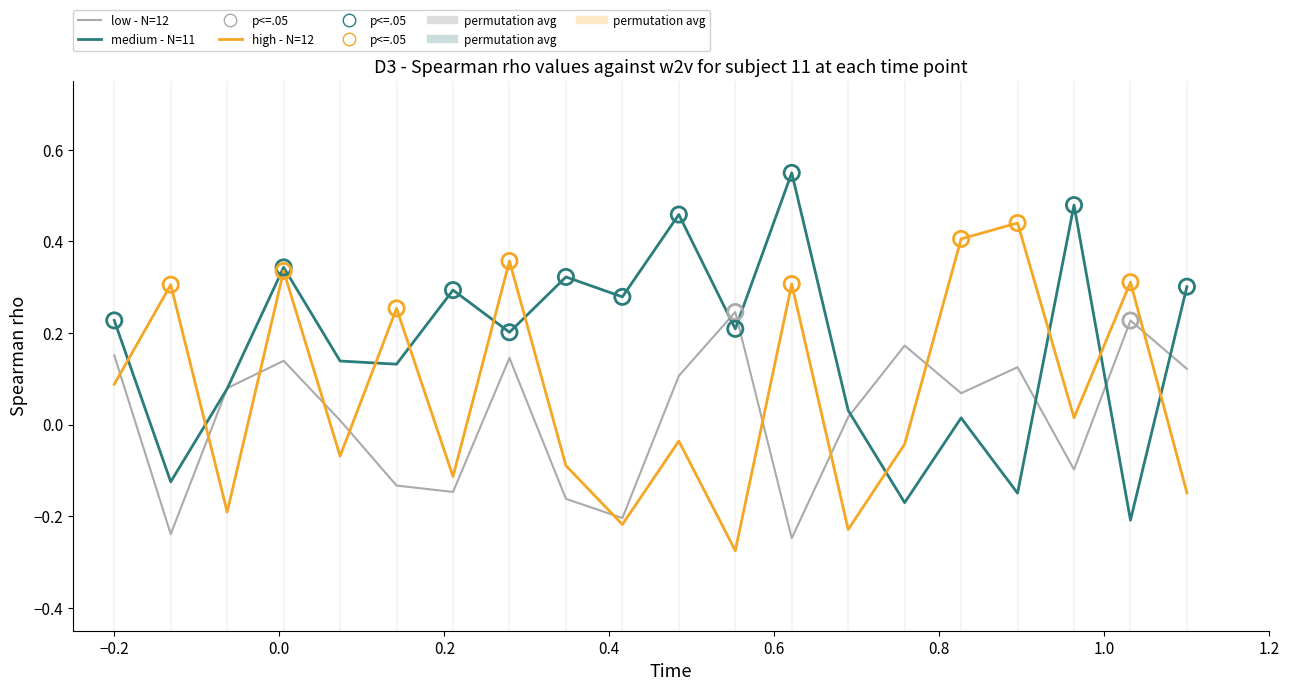

Which series has the largest total across all categories?

medium - N=11